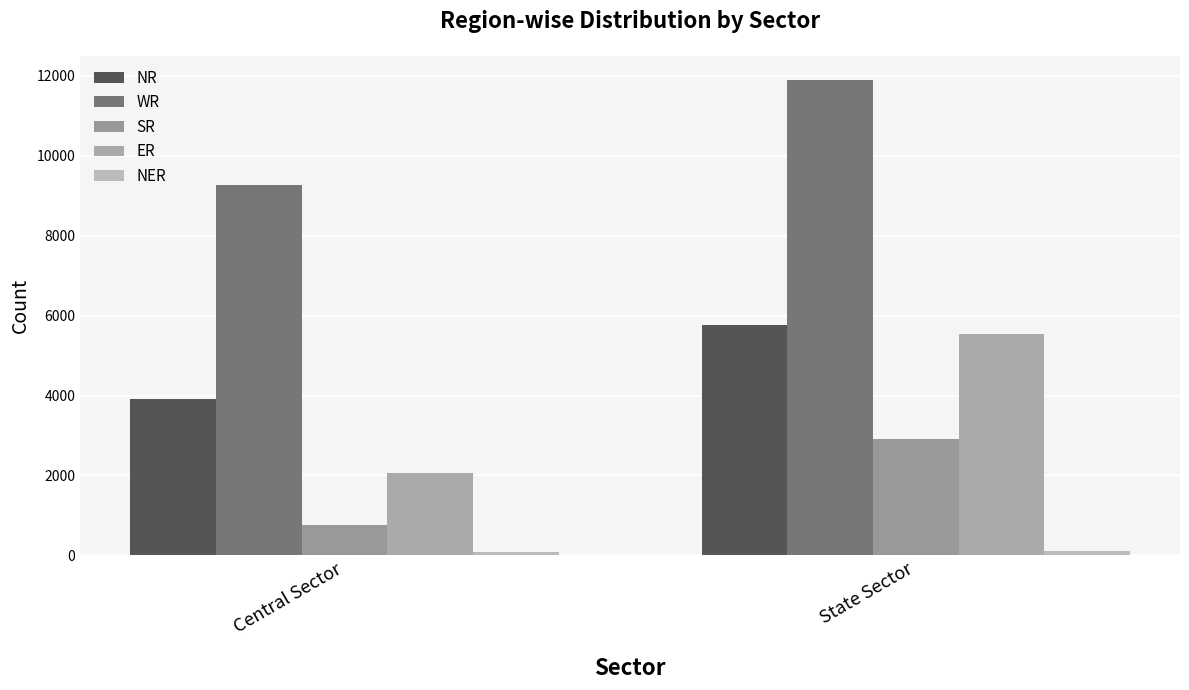

Count the number of categories in the chart.

2